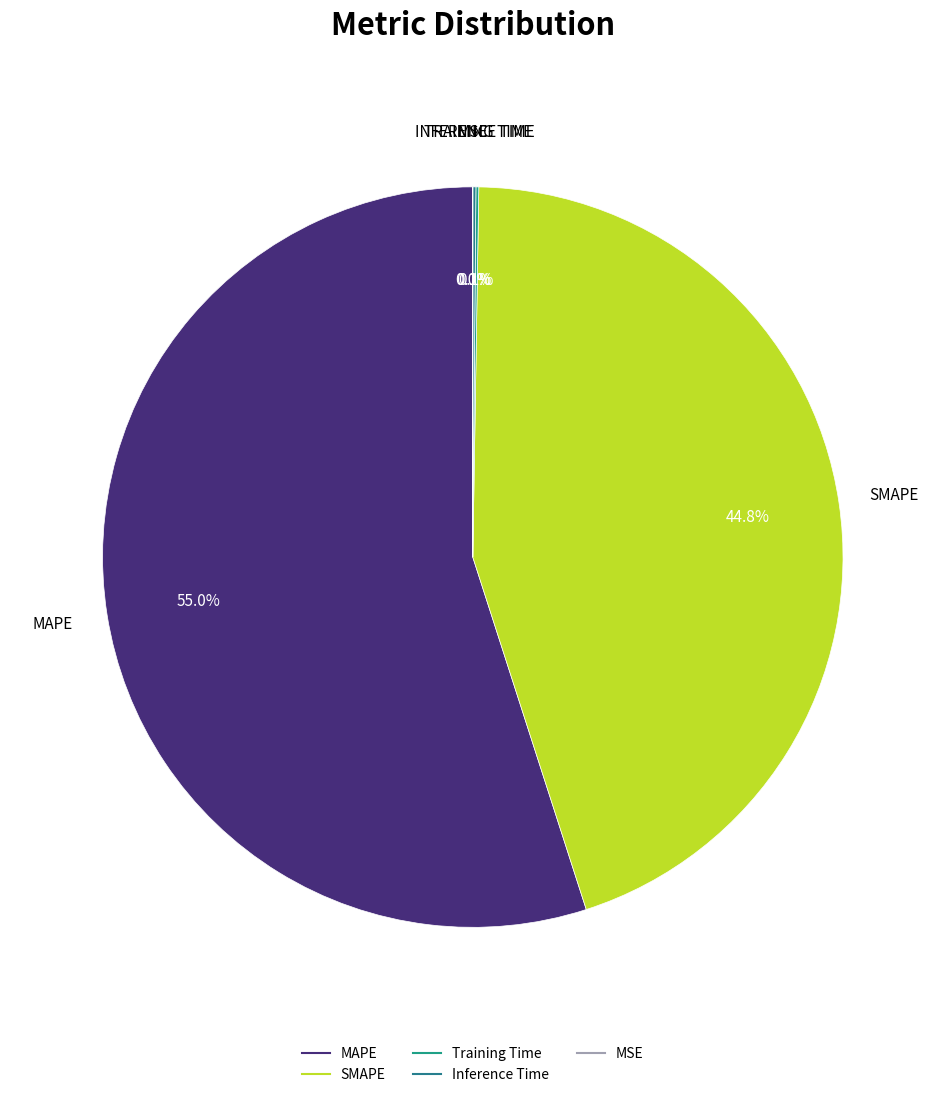

Is it true that Inference Time is 0% of the pie?

True